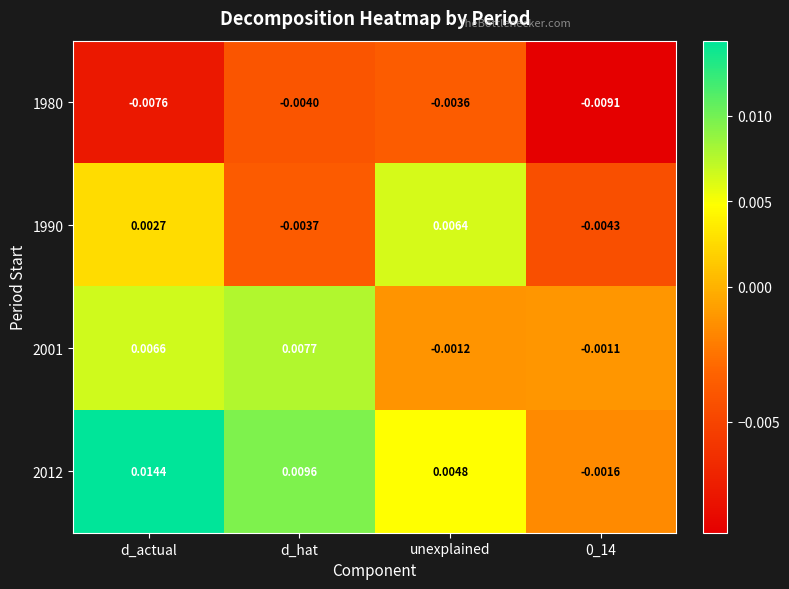

Which label corresponds to the largest value in the chart?

d_actual